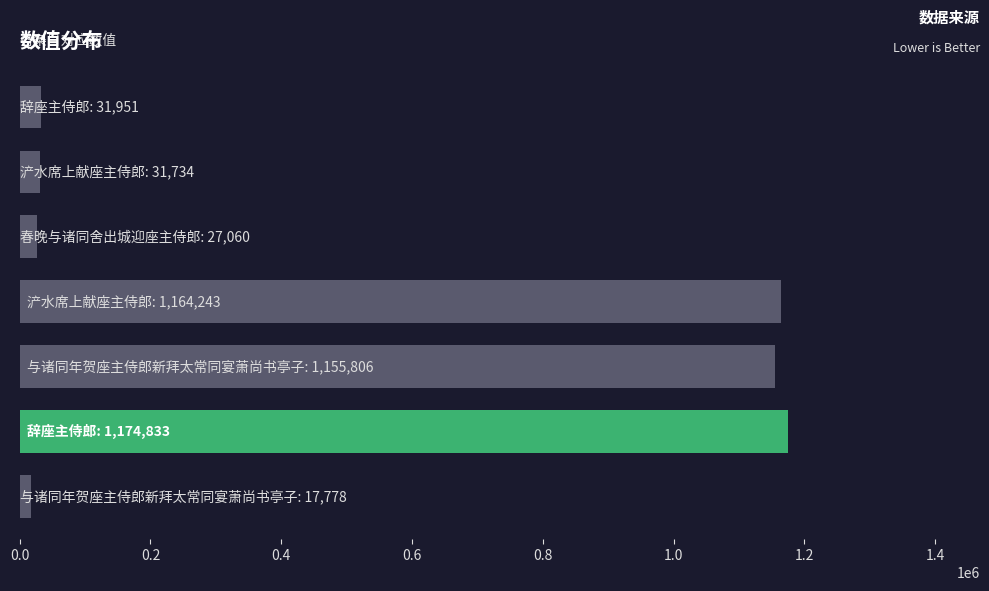

What is the value of the 5th bar from the top?

1155806